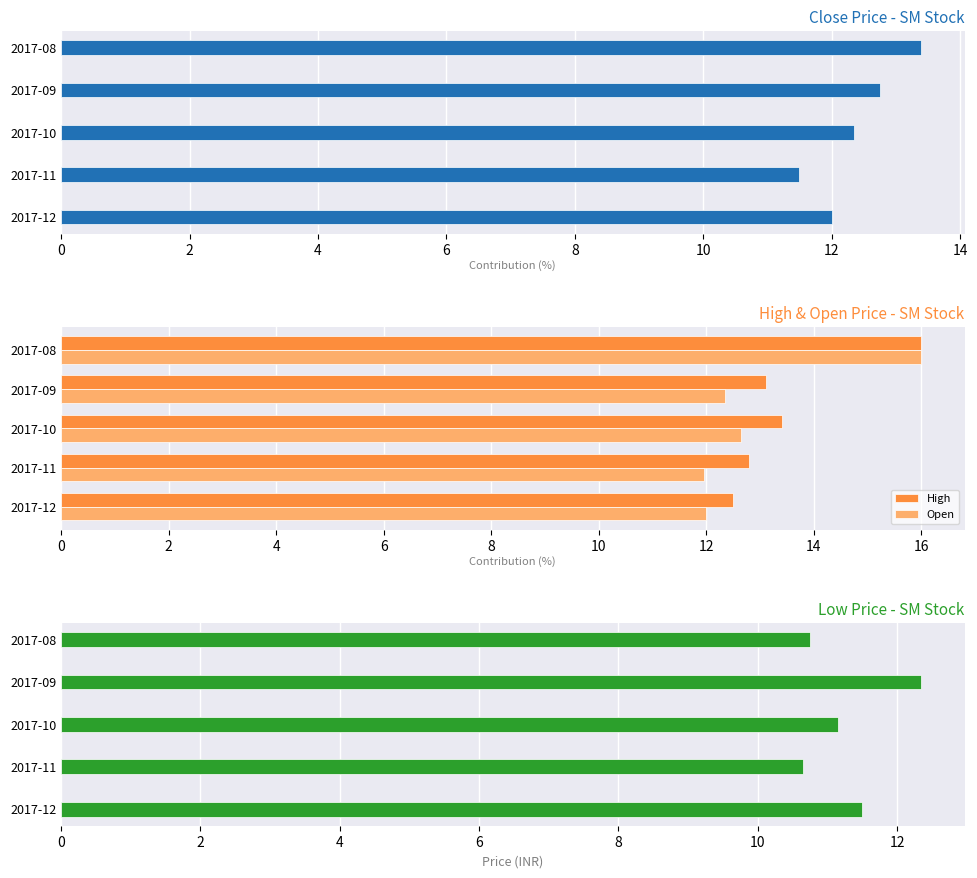

What is the minimum value for High?

12.5